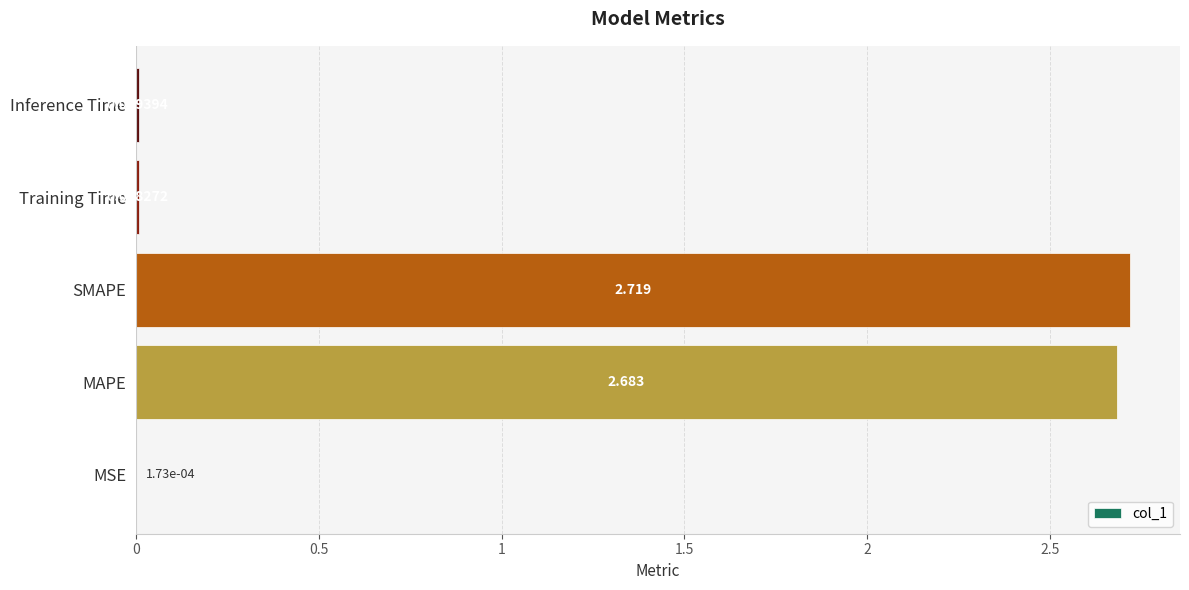

Where is the data nearest to the value 1?

Inference Time